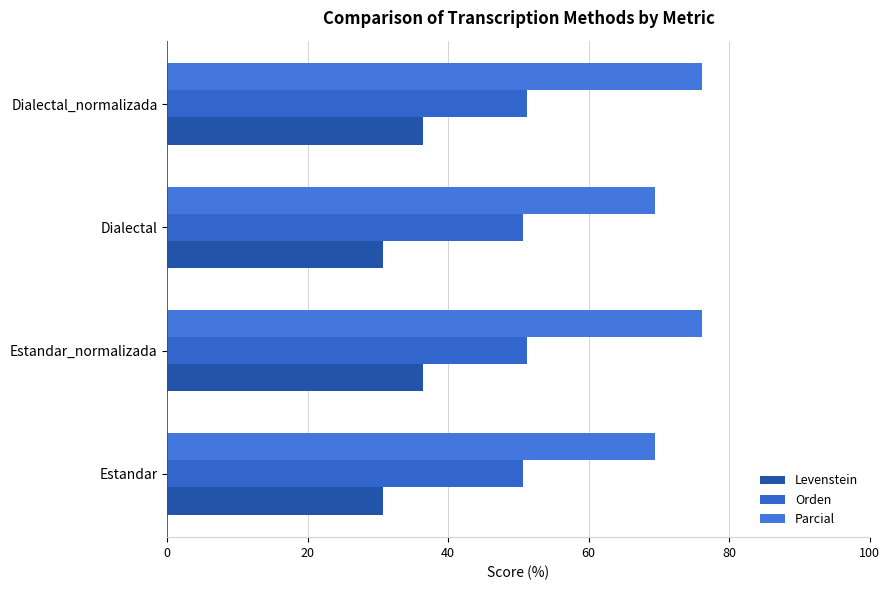

What is the sum of all Parcial values?

291.2